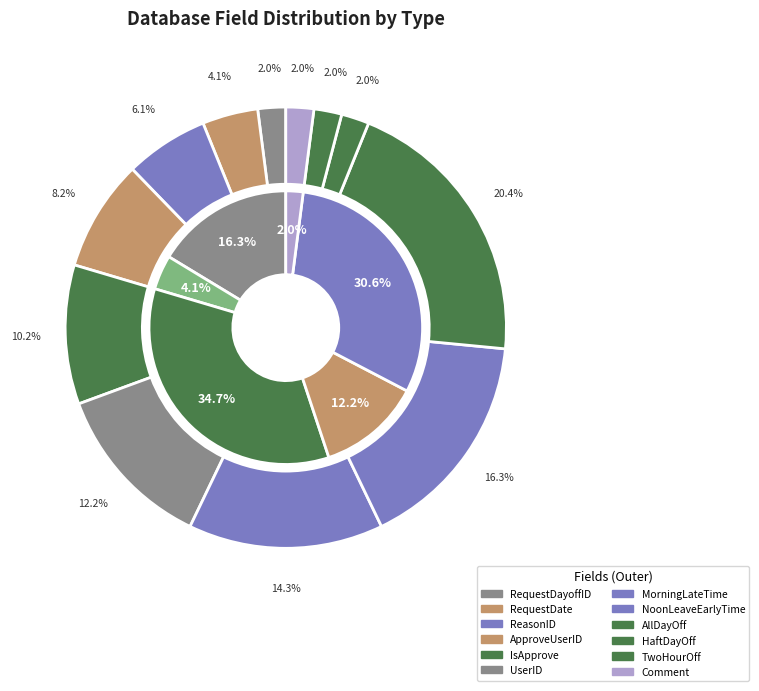

What percentage is the UserID slice, to the nearest percent?

12%